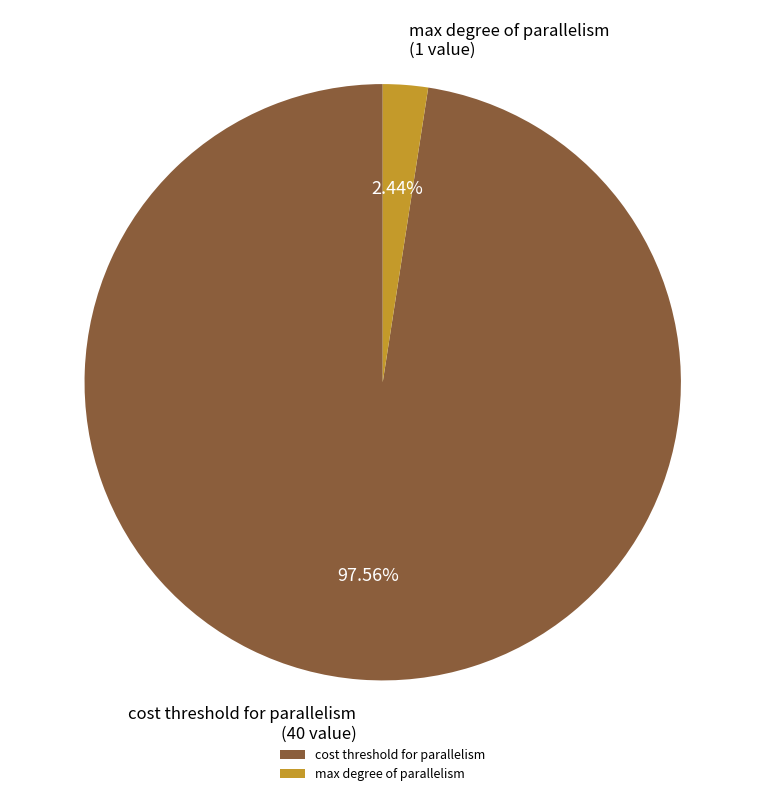

Rank the categories by value from lowest to highest.

max degree of parallelism, cost threshold for parallelism